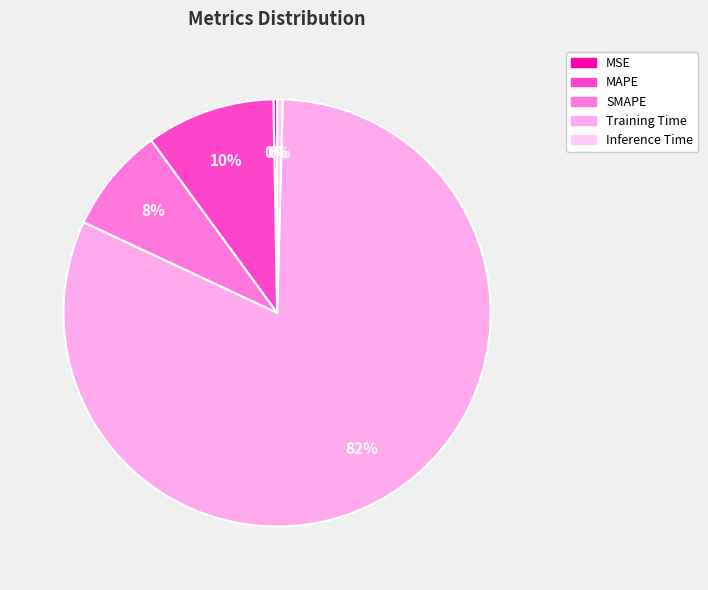

Does any single category account for the majority?

Yes